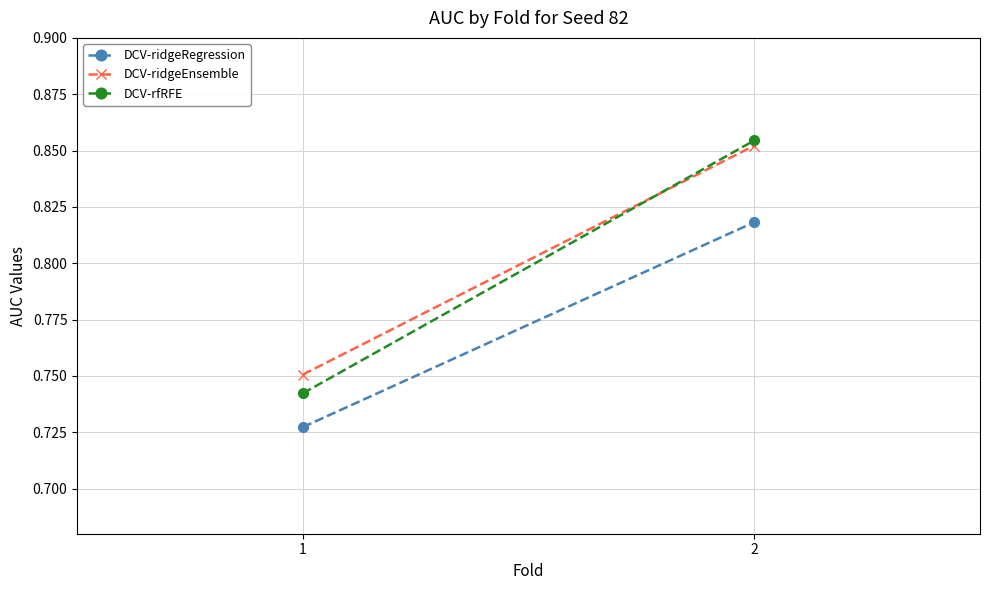

What is the difference between the DCV-rfRFE values at 1 and 2?

0.1